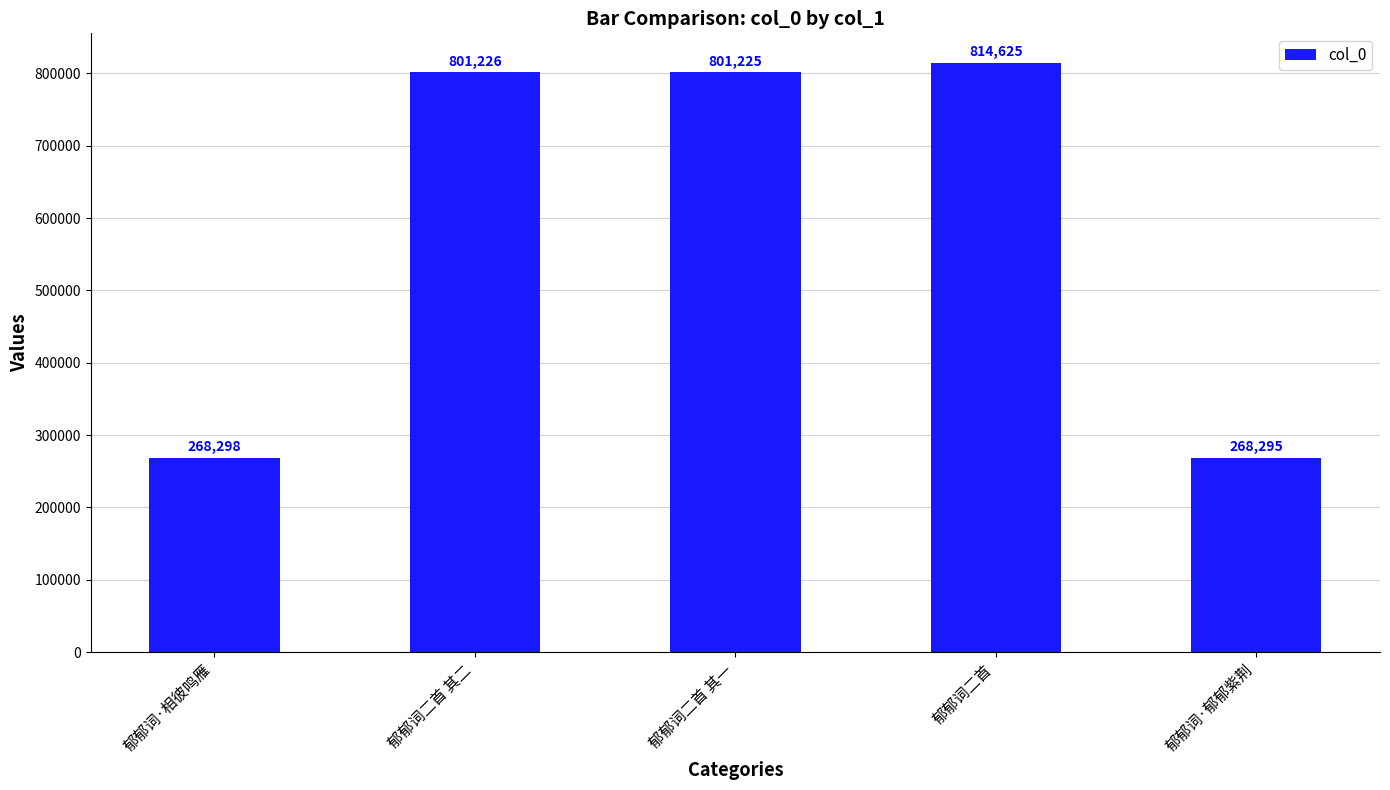

What is the label of the 5th bar from the right?

郁郁词·相彼鸣雁